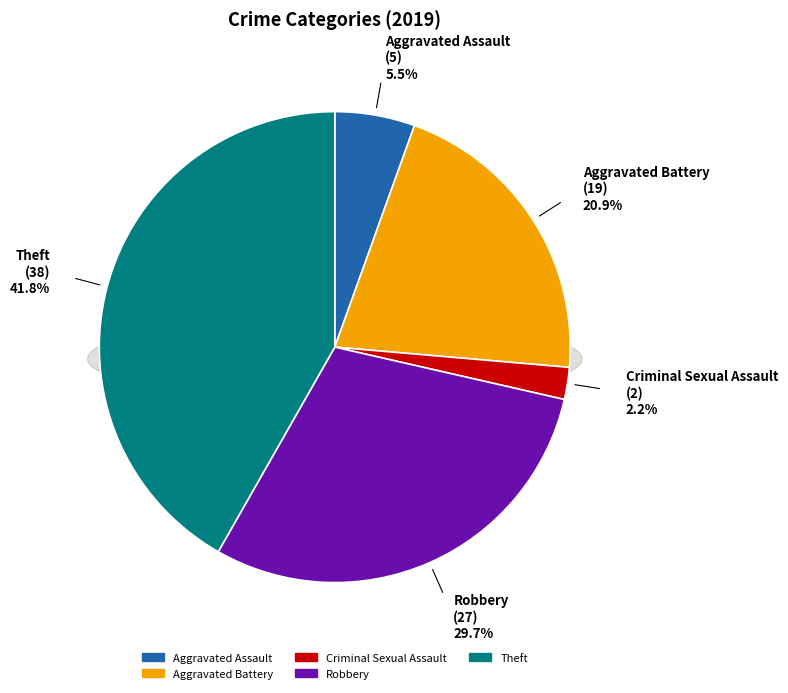

Count the number of slices in the pie.

7